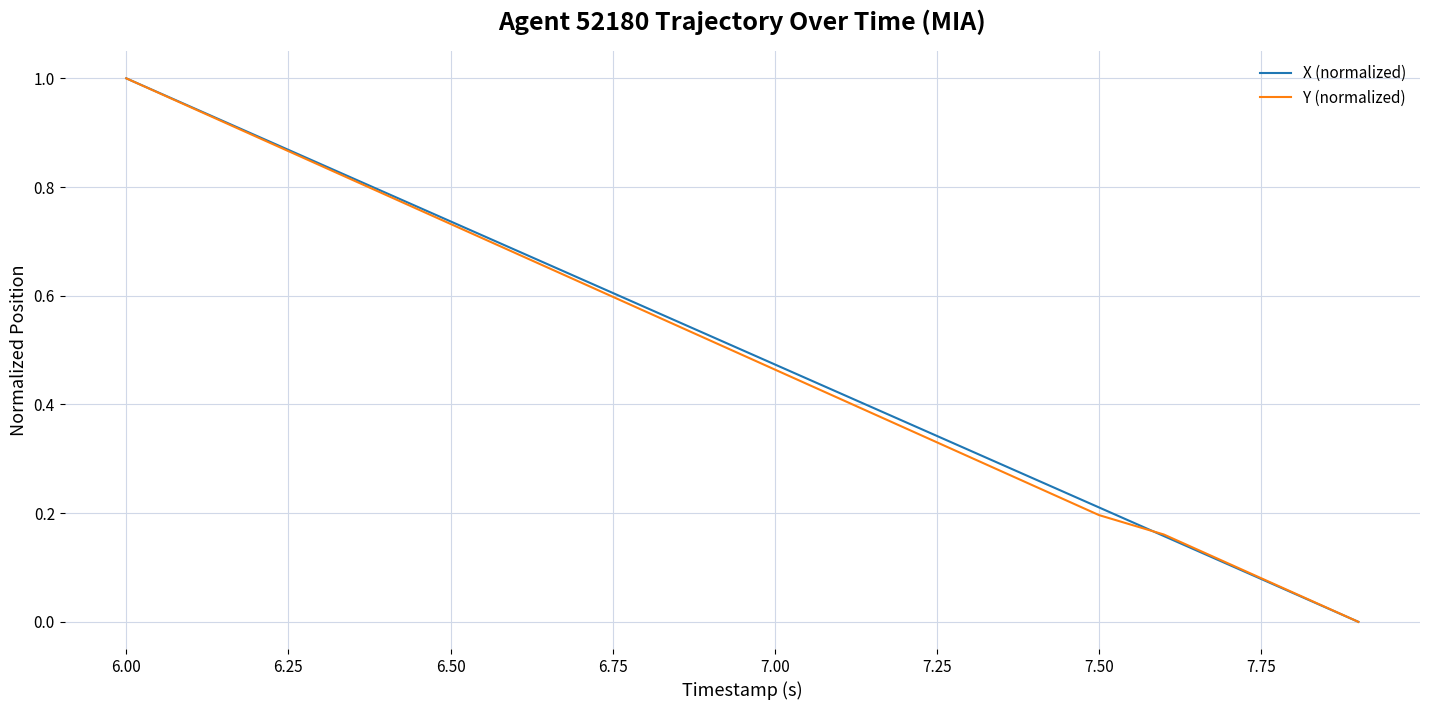

What is the maximum value for Y (normalized)?

1.0